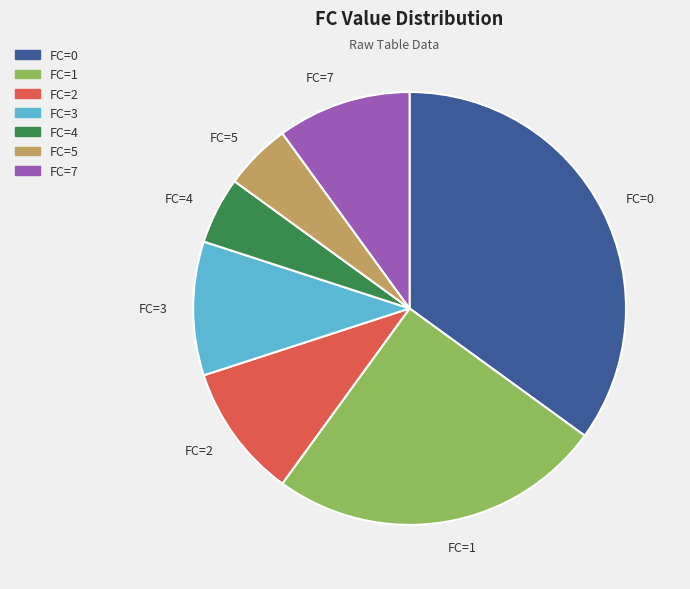

Is the sum of FC=3 and FC=1 greater than half?

No